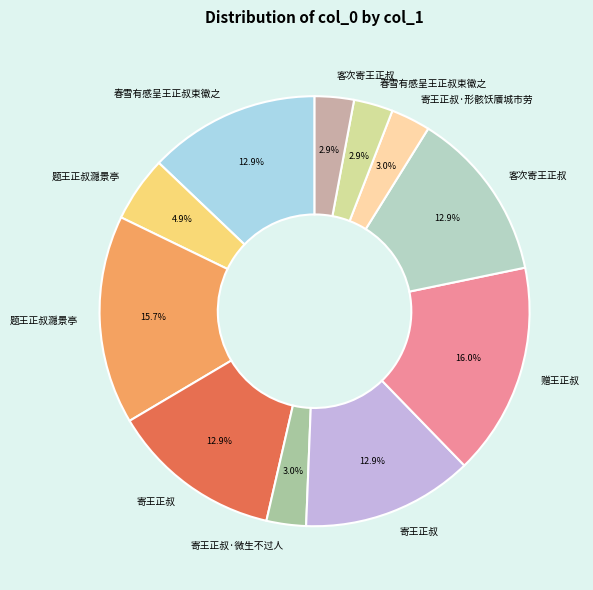

Rank the categories by value from lowest to highest.

客次寄王正叔, 春雪有感呈王正叔束徽之, 寄王正叔·微生不过人, 寄王正叔·形骸饫餍城市劳, 题王正叔㶏景亭, 春雪有感呈王正叔束徽之, 客次寄王正叔, 寄王正叔, 寄王正叔, 题王正叔㶏景亭, 赠王正叔